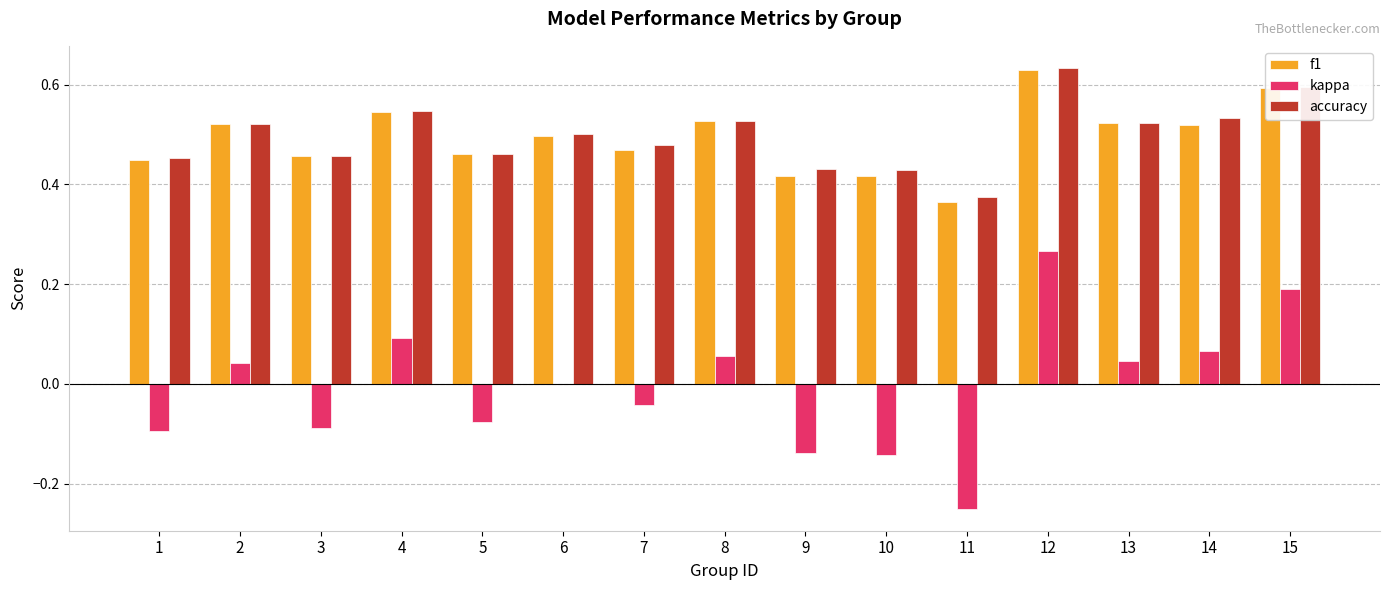

Which category has the highest value in the kappa series?

12